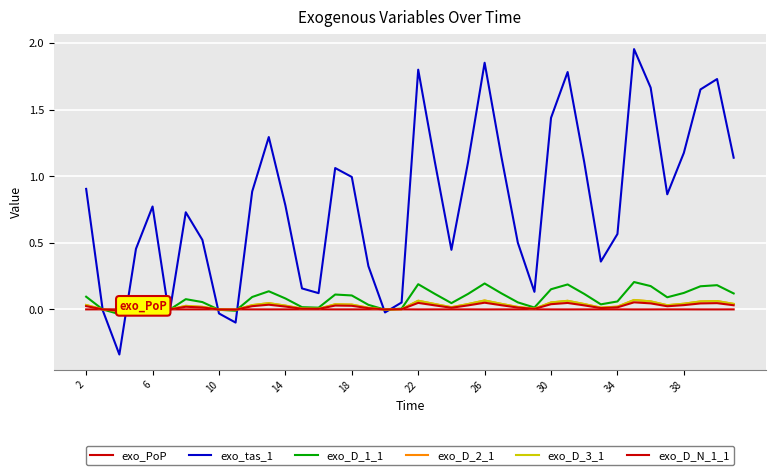

At which label does exo_D_3_1 first exceed 0?

2